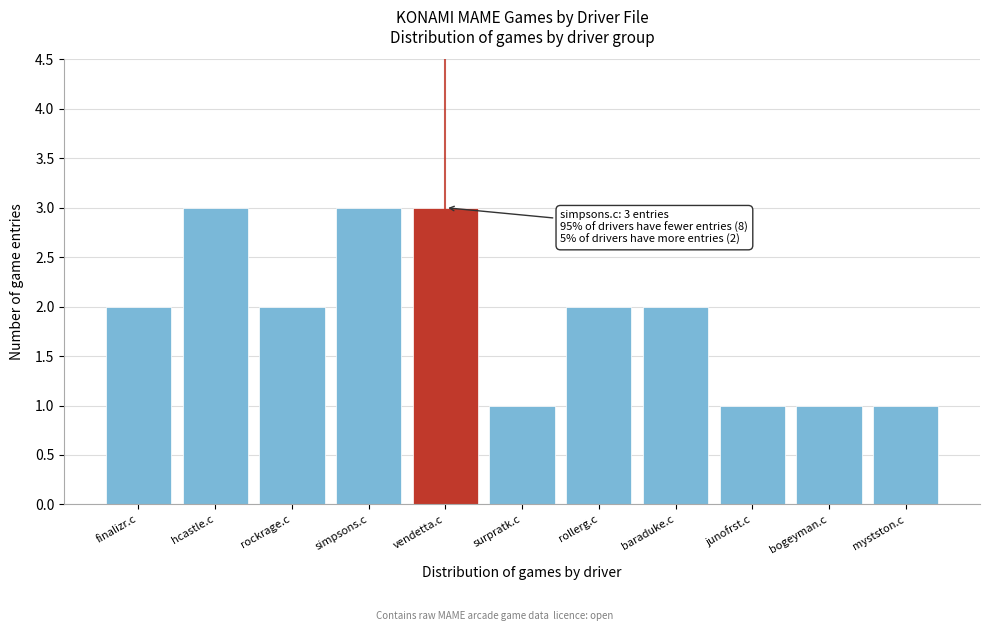

Reading left to right, what are all the values shown in this chart?

finalizr.c=2	hcastle.c=3	rockrage.c=2	simpsons.c=3	vendetta.c=3	surpratk.c=1	rollerg.c=2	baraduke.c=2	junofrst.c=1	bogeyman.c=1	mystston.c=1